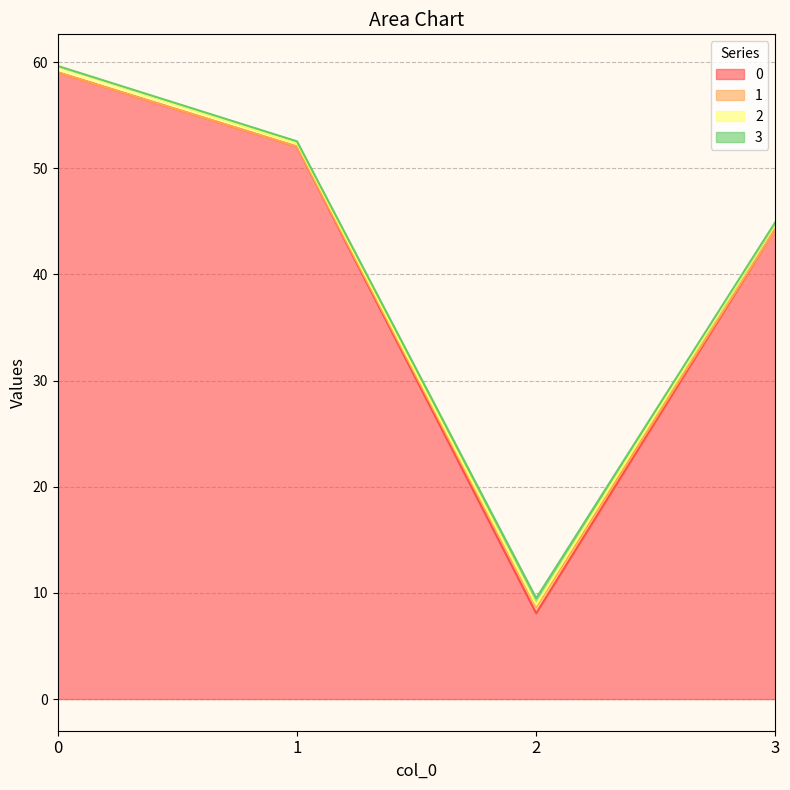

At 2, list the series in order from smallest to largest.

2, 1, 3, 0